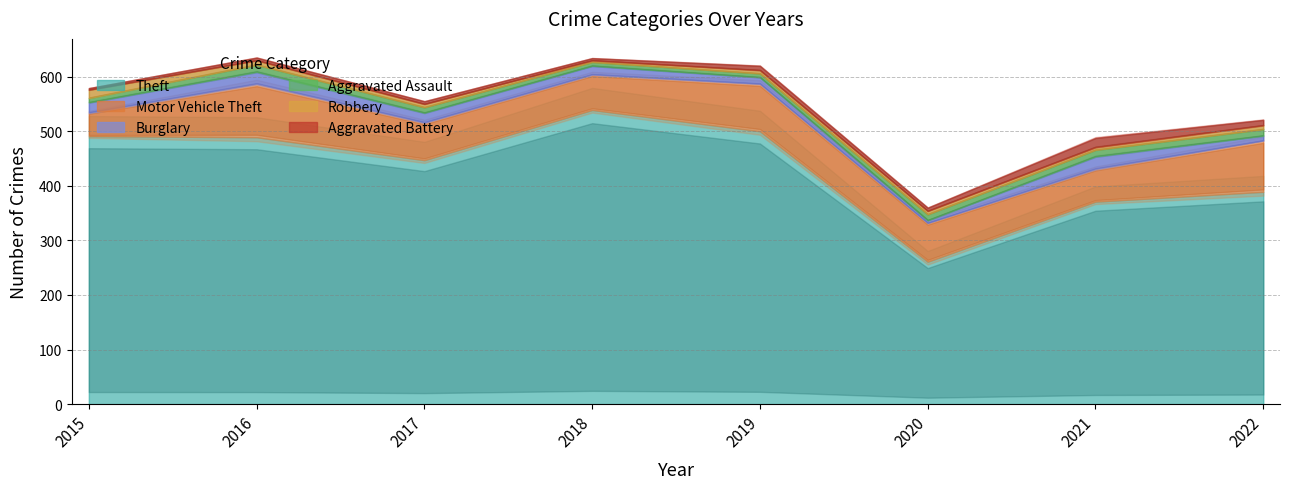

List the series in order of their peak value, highest first.

Theft, Motor Vehicle Theft, Burglary, Aggravated Battery, Robbery, Aggravated Assault